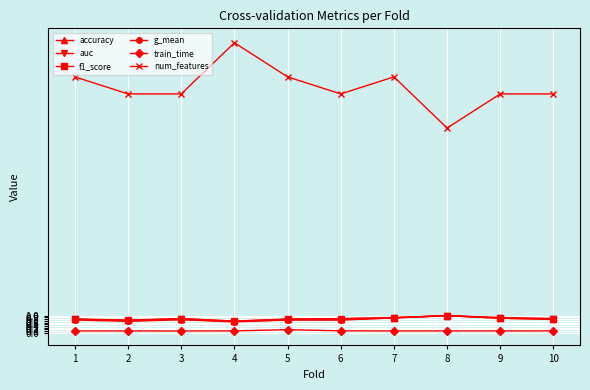

What is the value of the auc point at the 7th from the left?

0.9